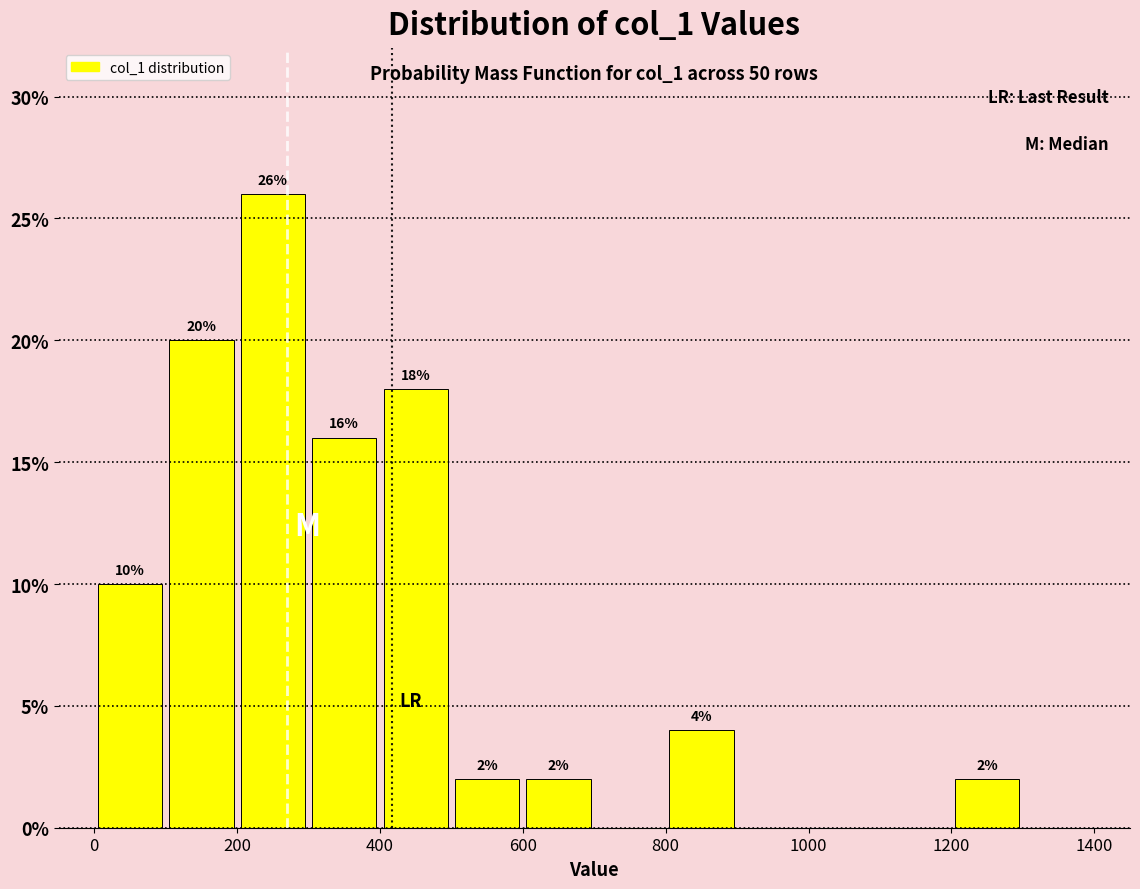

Which range on the x-axis has the tallest bar?

200 to 300